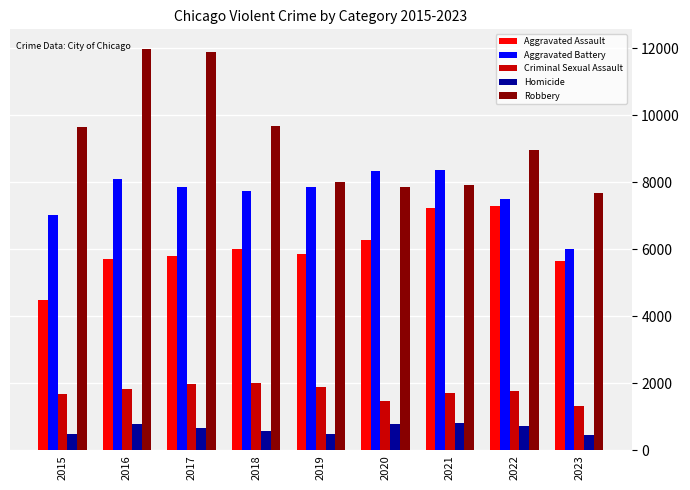

Is it true that Aggravated Assault equals 5841 at 2019?

True